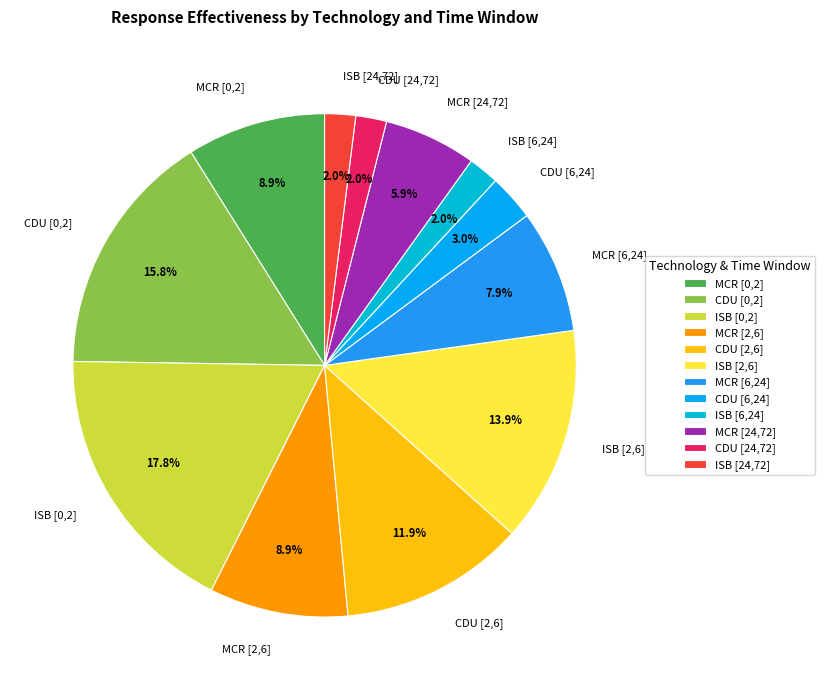

What percentage is the MCR [0,2] slice, to the nearest percent?

9%